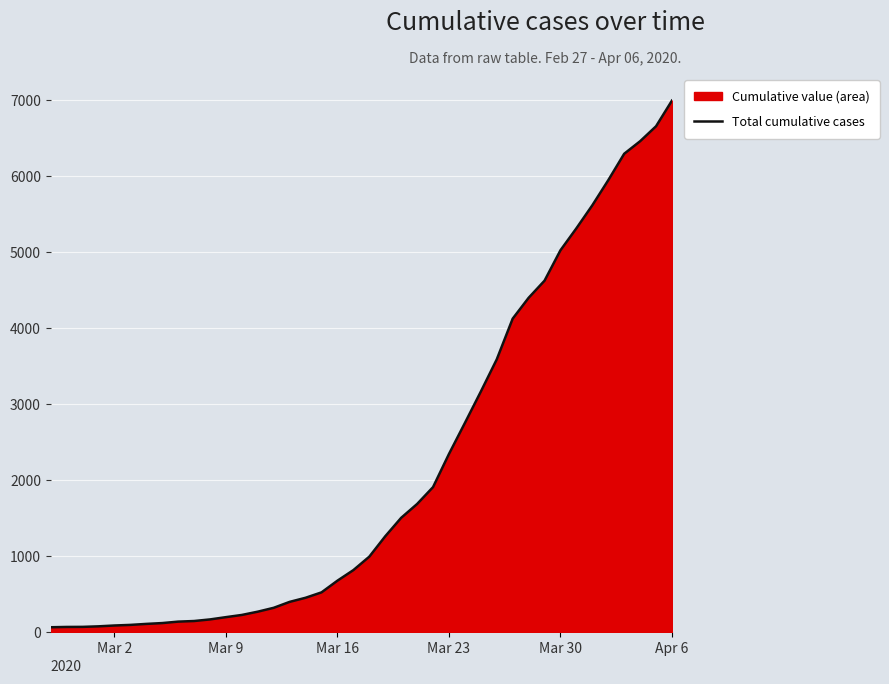

What is the difference between the maximum and minimum values?

6931